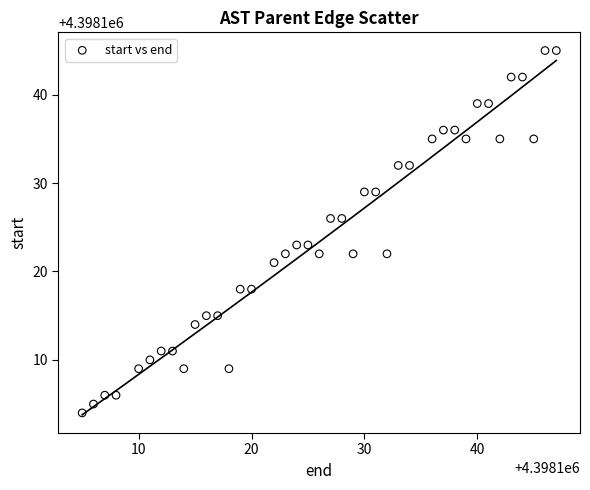

What is the range of Y values (max minus min)?

41